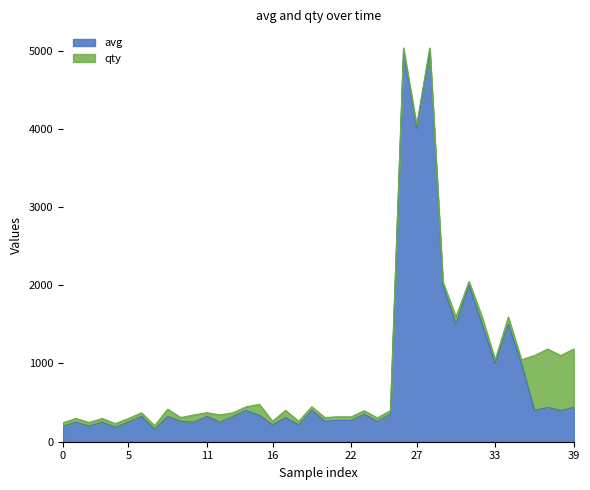

What are all the series names shown in the legend?

avg, qty